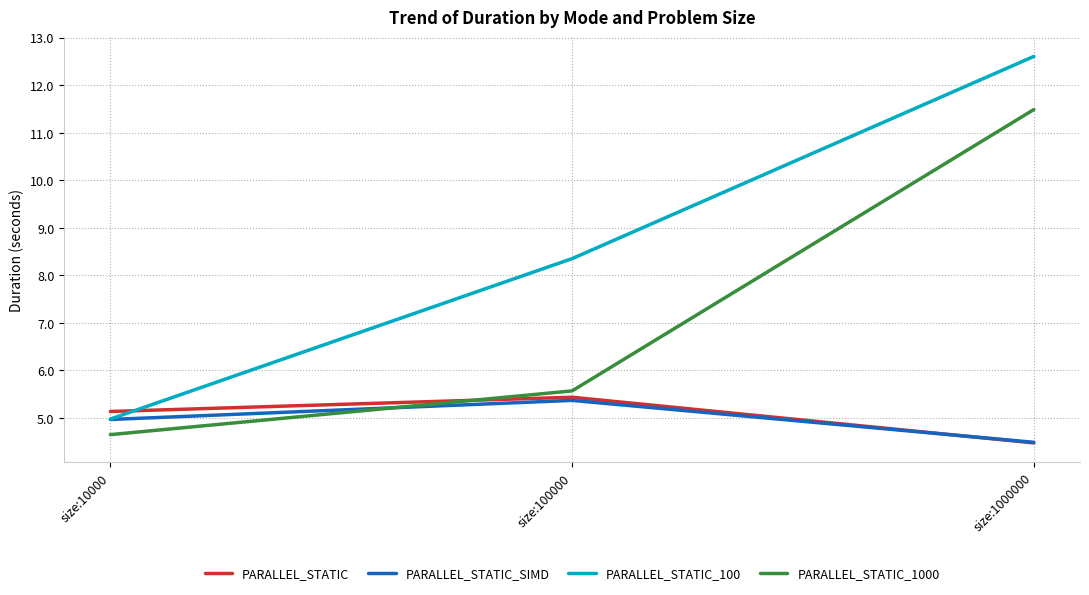

What is the greatest value displayed?

12.6